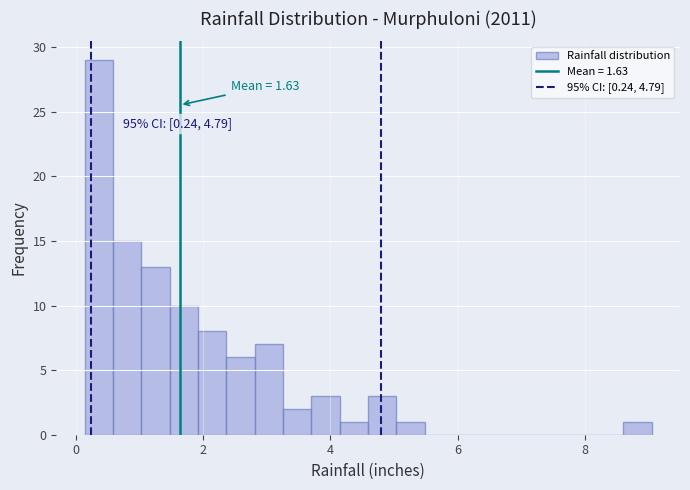

Around what value on the x-axis is the tallest bar? Give the approximate position of its centre, as read against the axis.

0.4